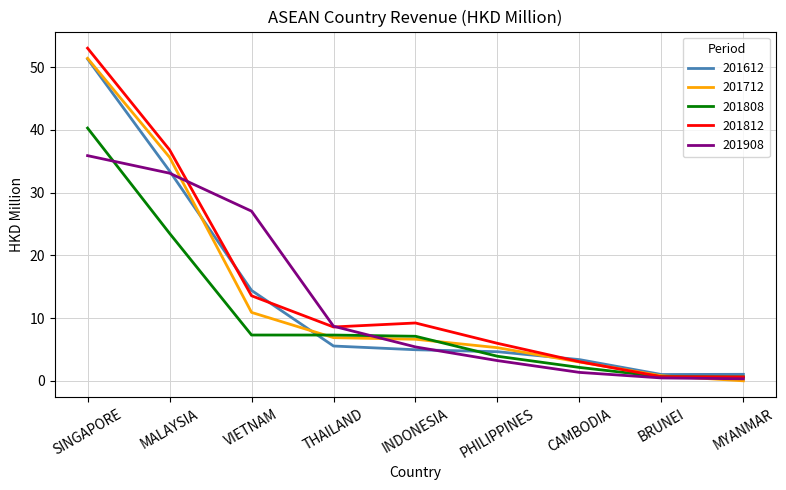

The value of 201612 at PHILIPPINES is 4.6. True or false?

True